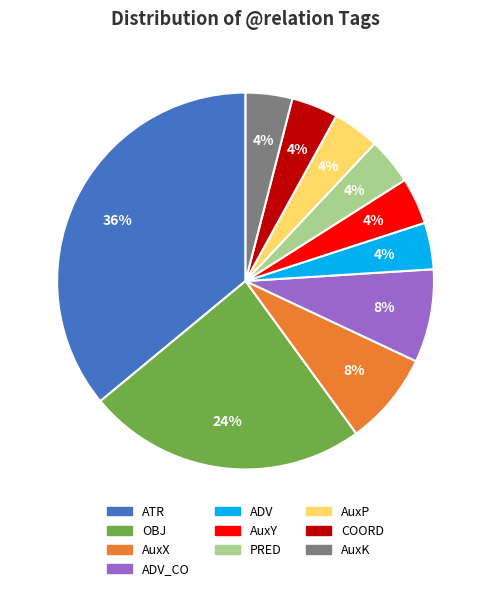

Combined, do COORD and AuxP account for over 50%?

No